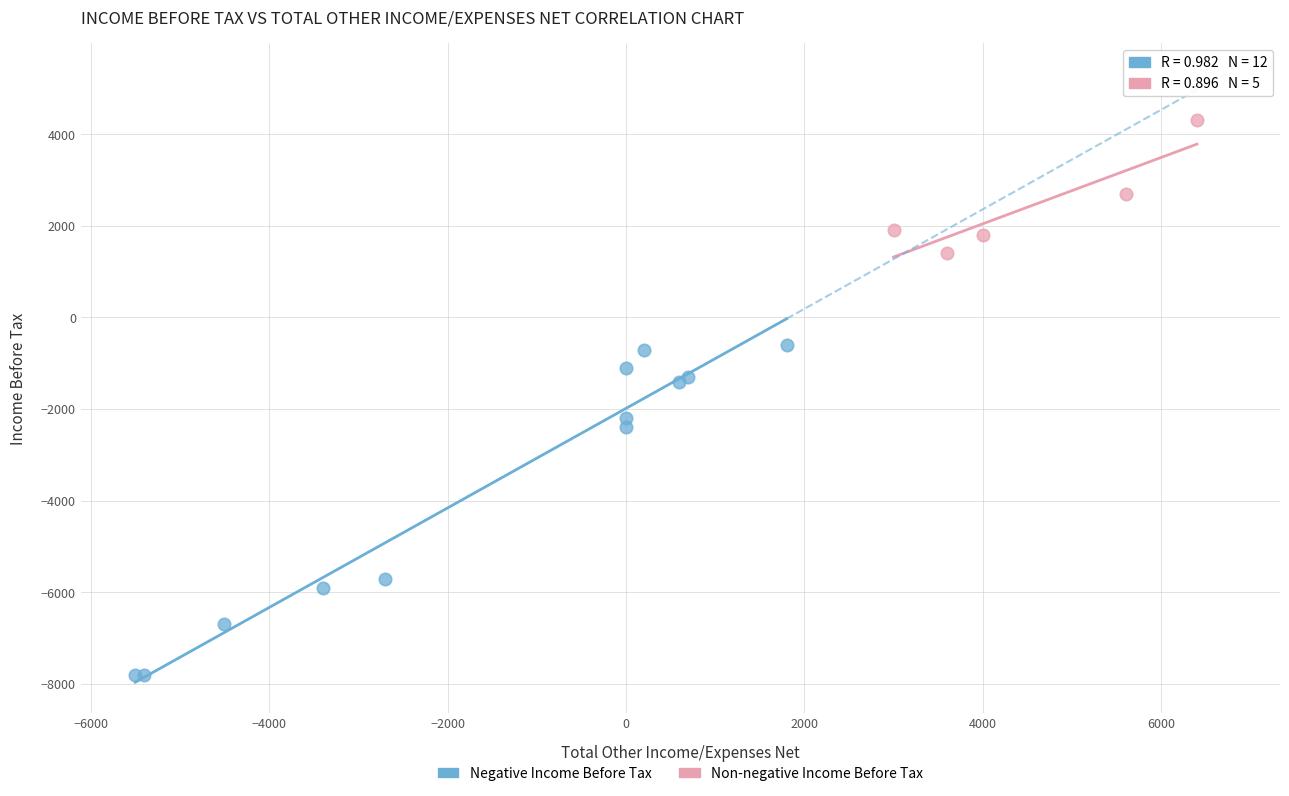

Which series reaches the minimum Y coordinate?

Negative Income Before Tax